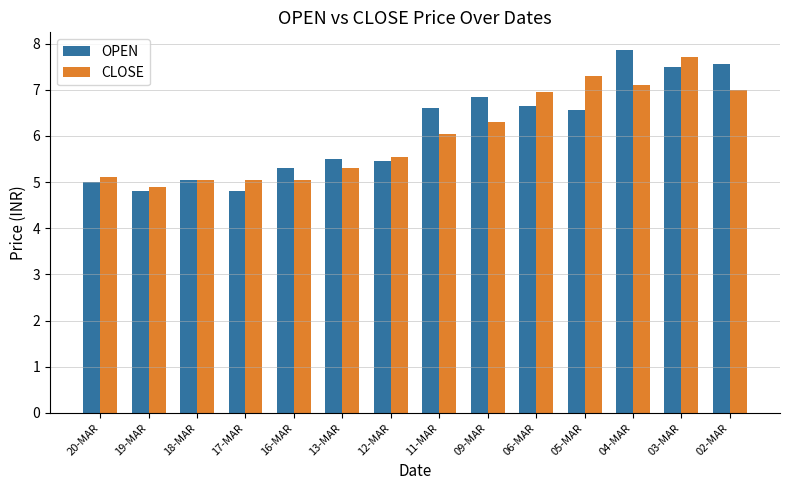

The OPEN series shows 3.6 at 03-MAR. True or false?

False